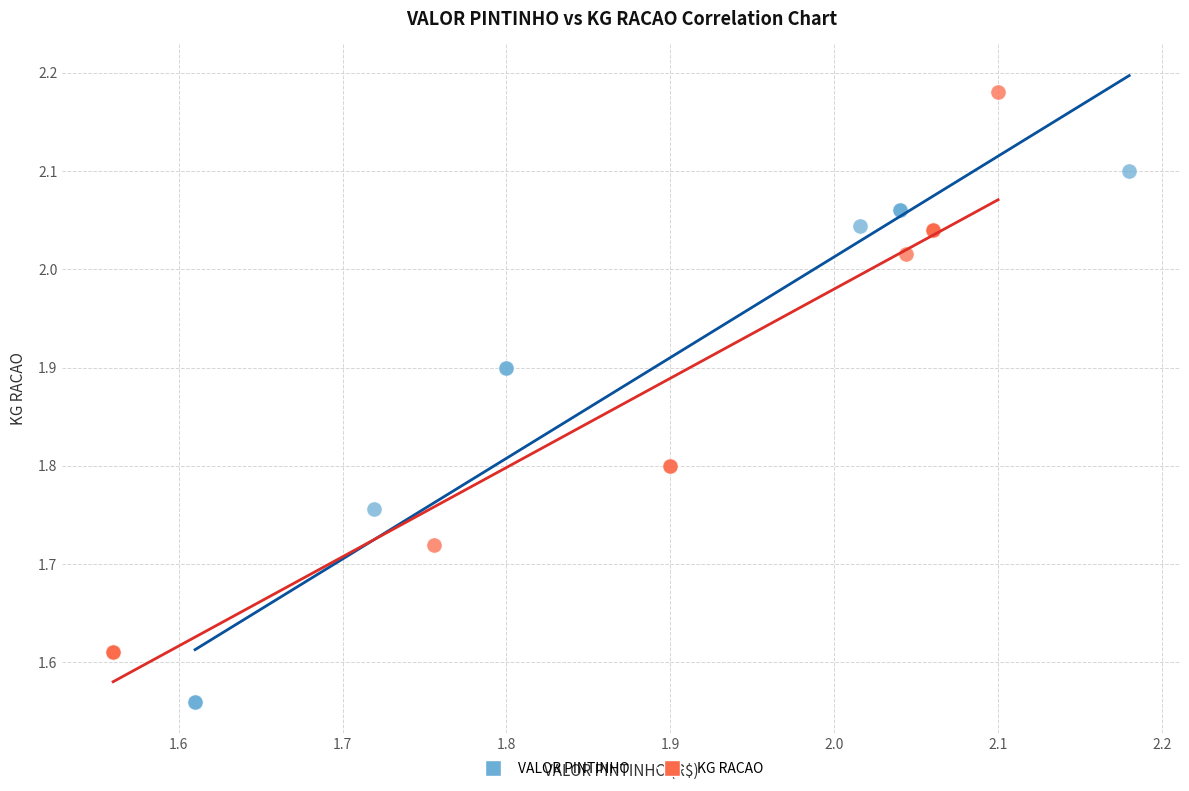

Which series contains the highest Y value?

KG RACAO